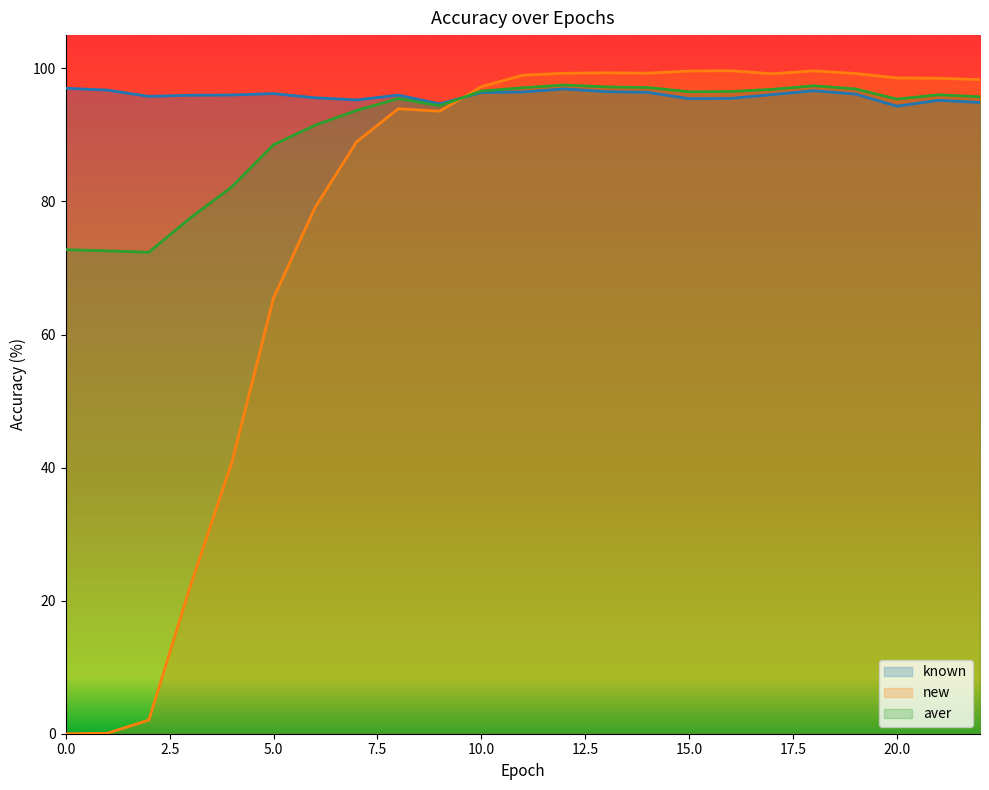

What is the minimum value for known?

94.3